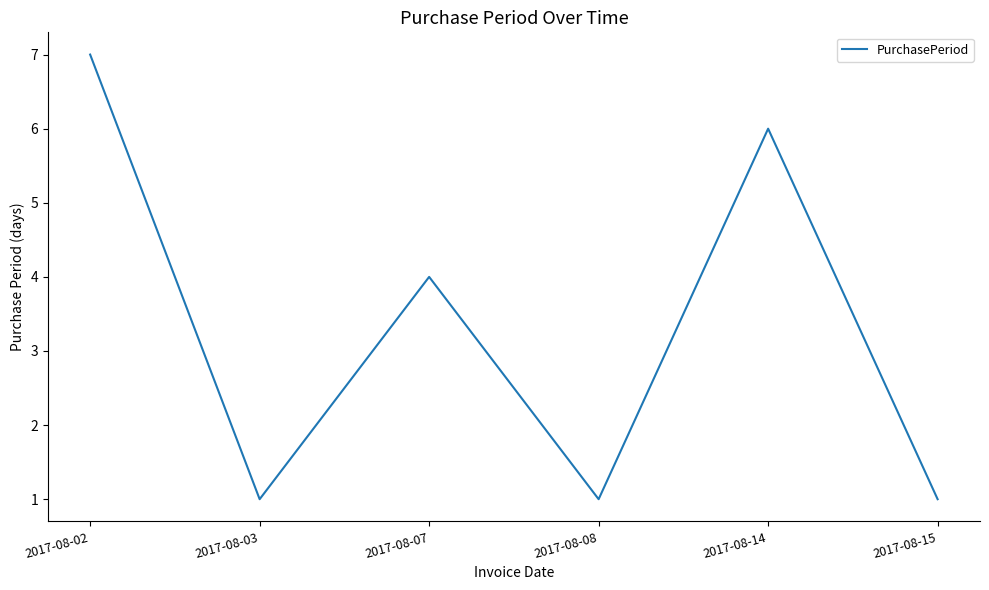

How many interior local peaks (higher than both neighbors) does the data have?

2